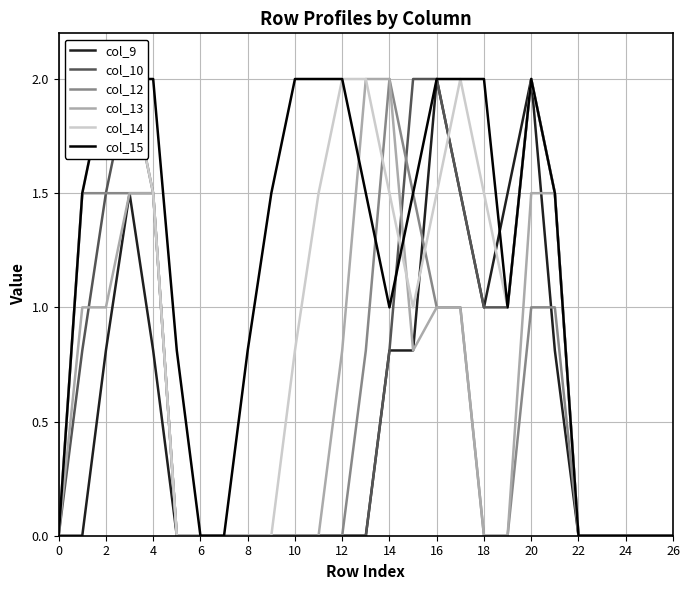

Does the chart display data point markers on the line(s)?

No